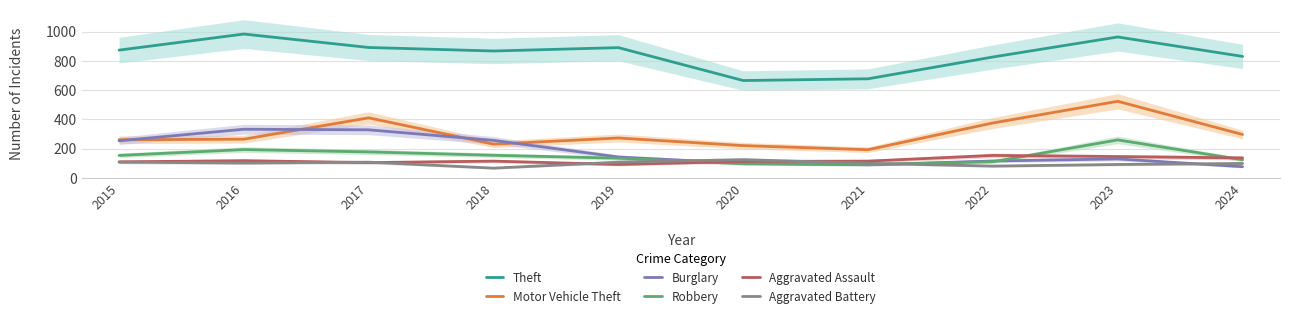

Where is the first local minimum for Theft?

2018